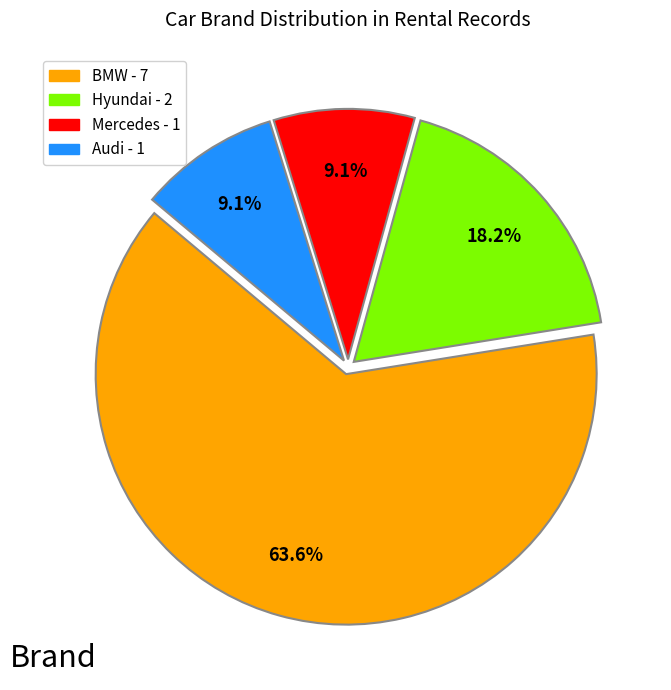

Combined, what portion of the pie is Mercedes and BMW?

72.7%